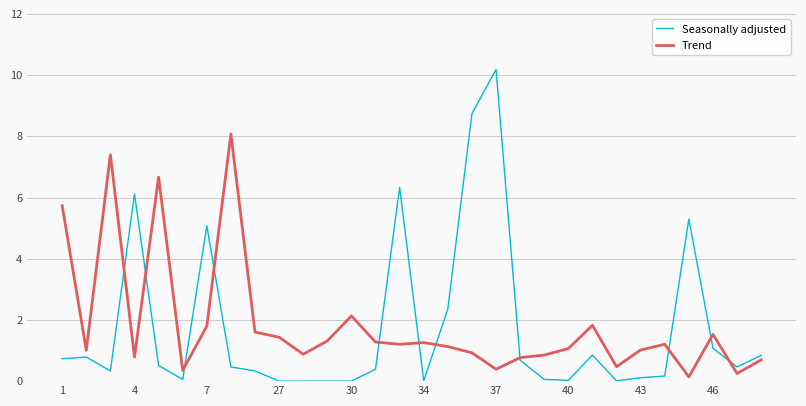

Rank the series by their maximum value, from highest to lowest.

Seasonally adjusted, Trend